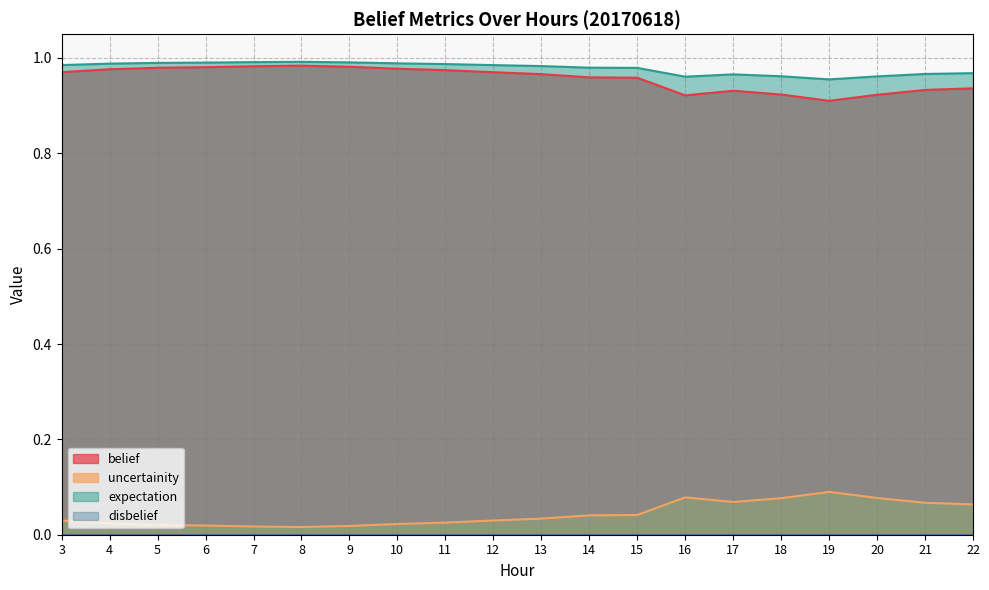

What is the difference between the second highest and minimum values in the uncertainity series?

0.1